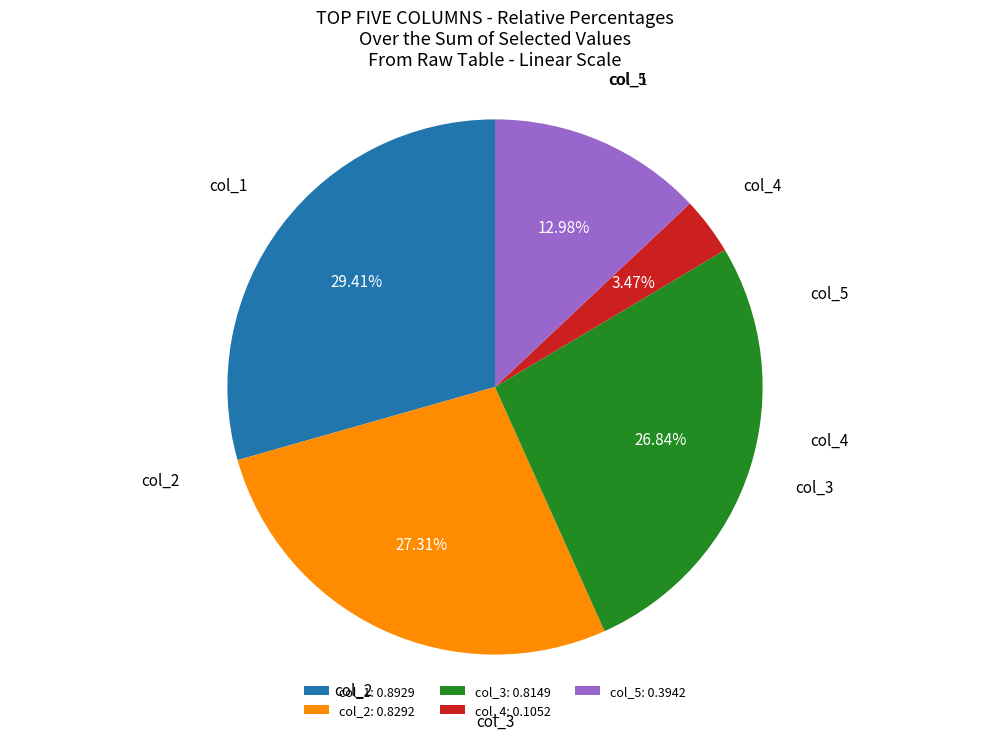

Approximately how many times larger is the value at col_3: 0.8149 compared to col_2: 0.8292?

1.0